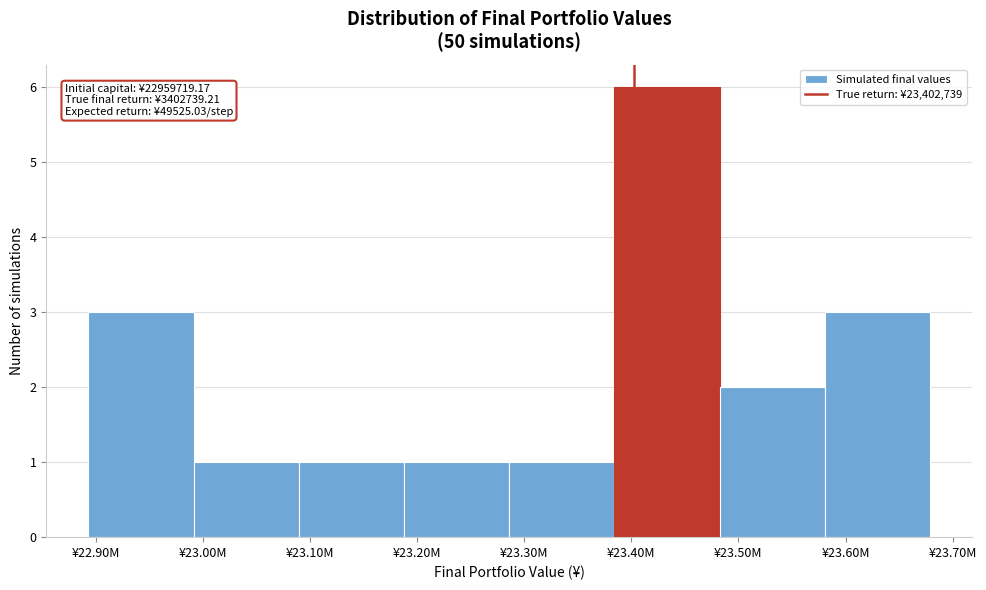

Reading left to right, transcribe all the data shown in this chart.

3	1	1	1	1	6	2	3